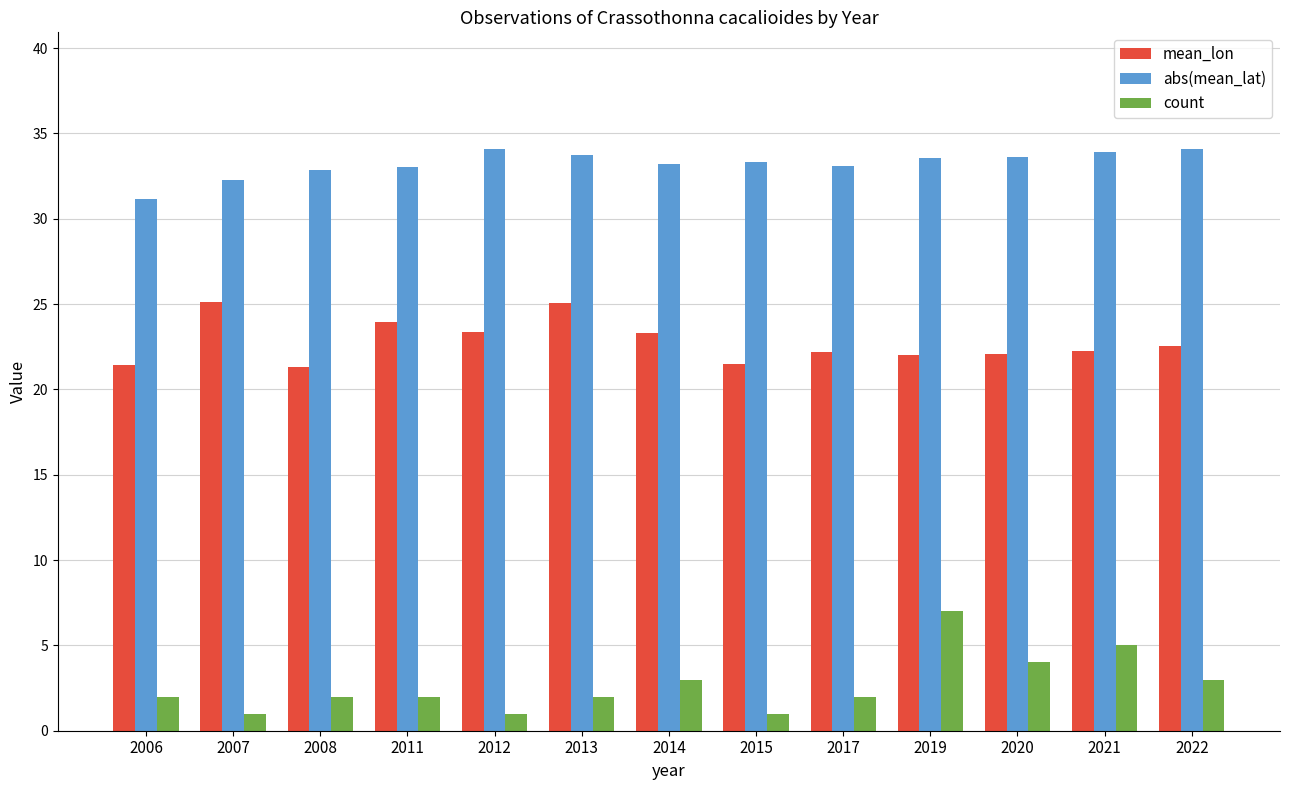

How many bars are there in total?

39